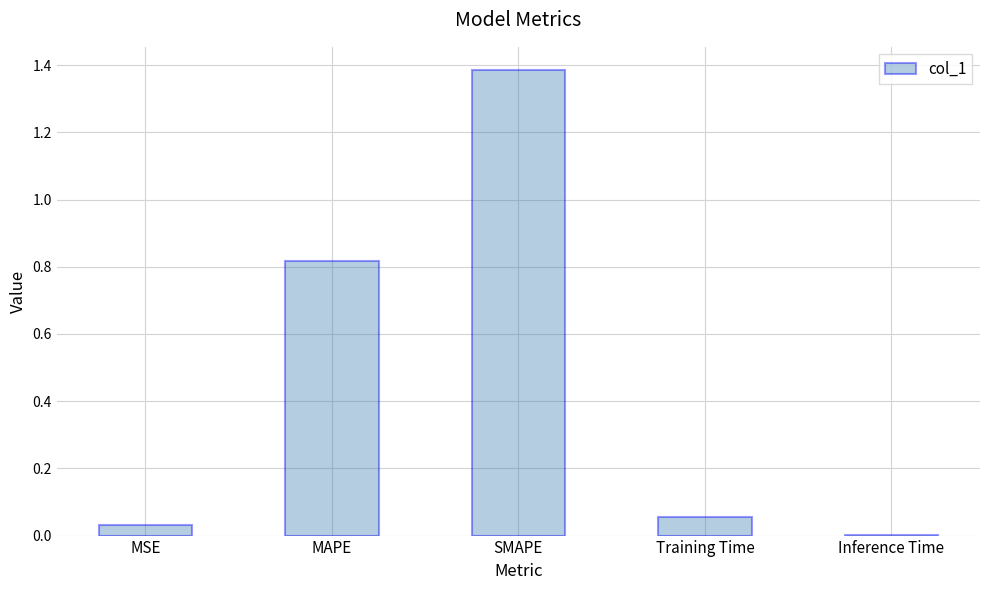

What is the change in value from MAPE to SMAPE?

+0.6